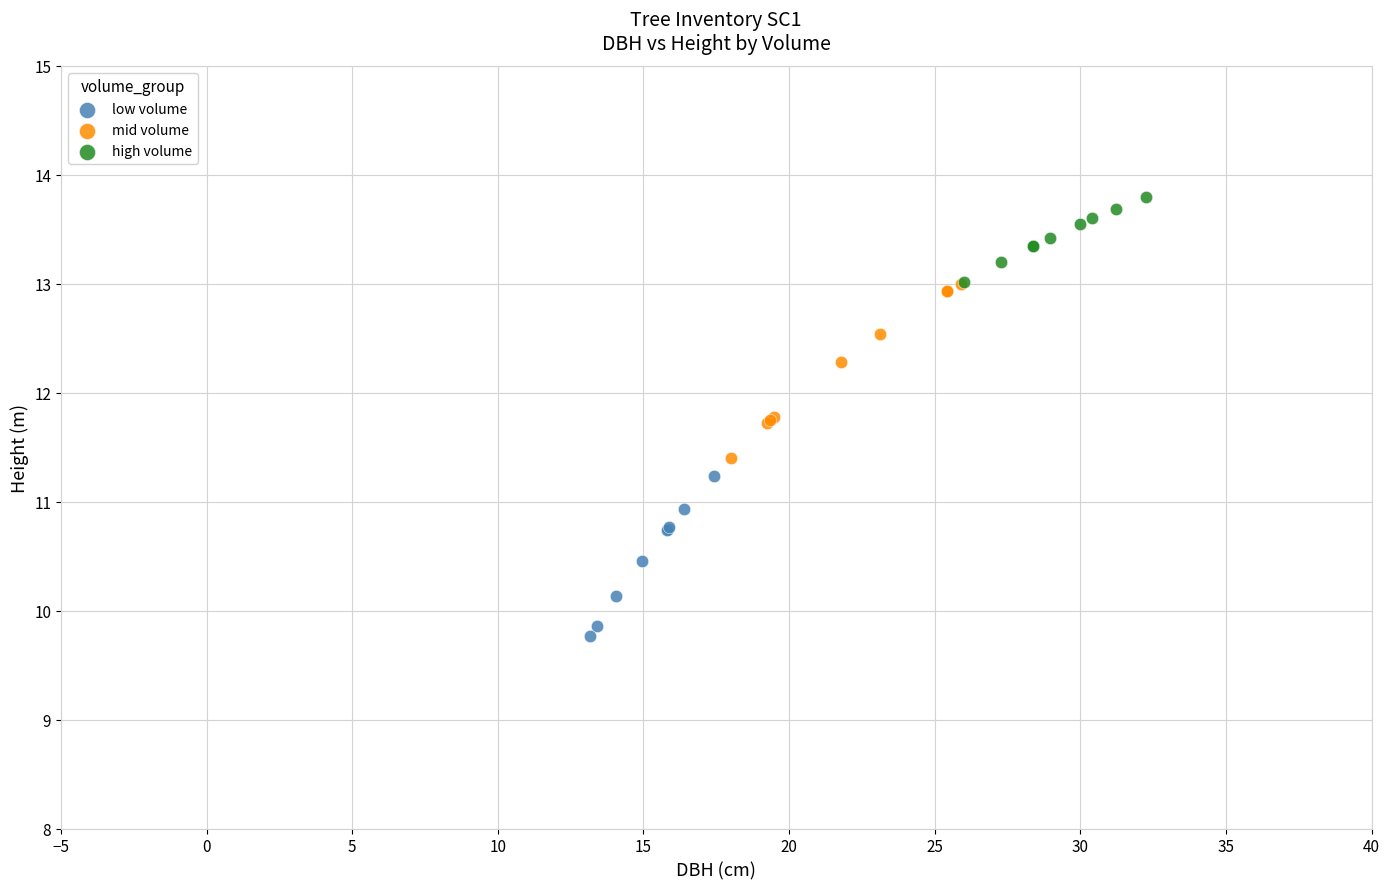

Which series reaches the minimum Y coordinate?

low volume